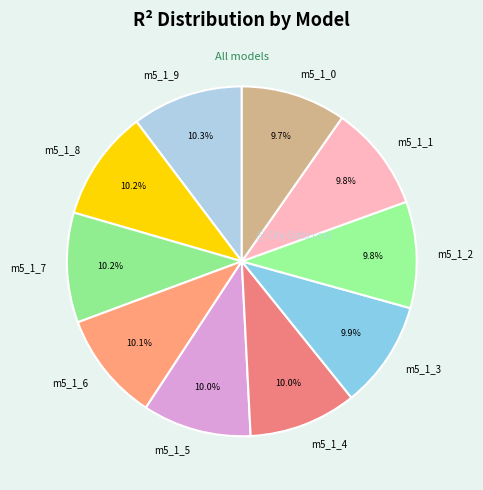

Combined, do m5_1_3 and m5_1_7 account for over 50%?

No